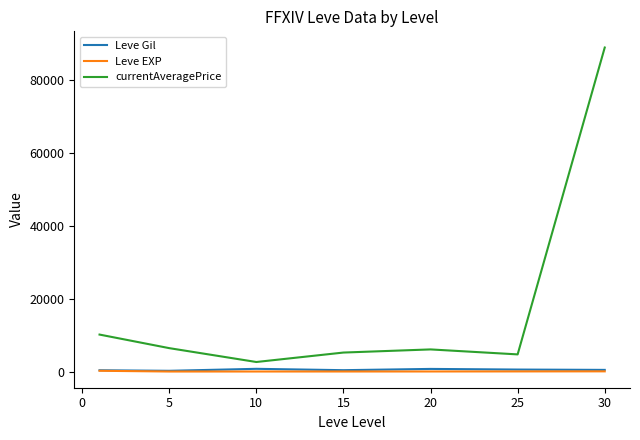

Which series has the widest spread of values?

currentAveragePrice